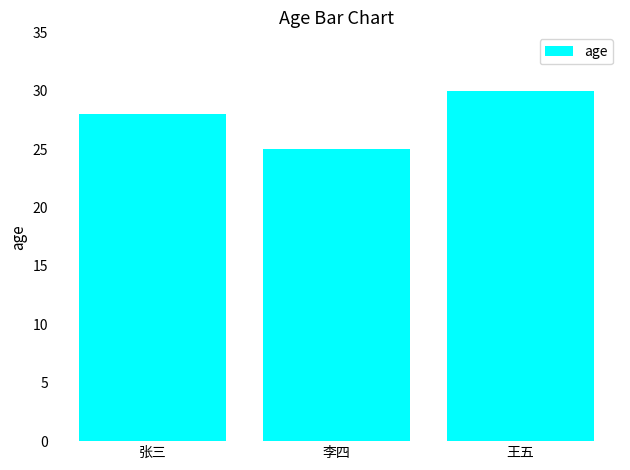

List the labels in order of value, largest first.

王五, 张三, 李四